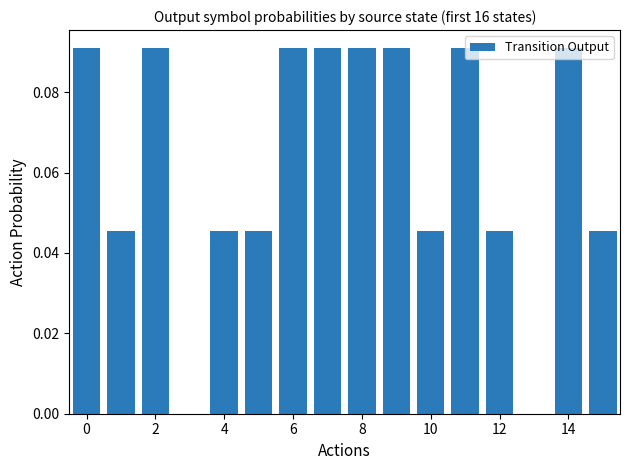

How many distinct data groups are displayed?

1